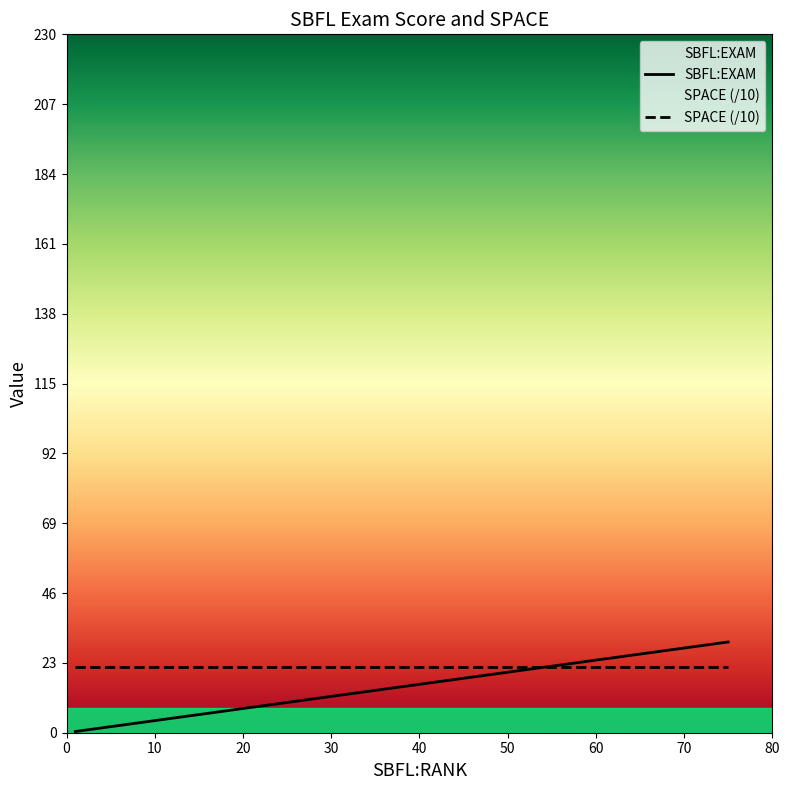

Does the chart have visible grid lines?

No